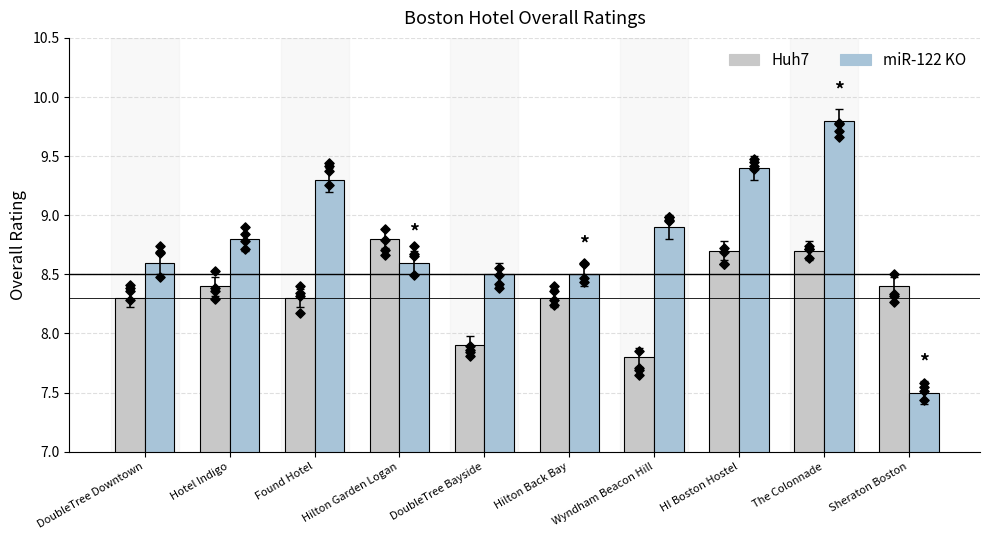

What are all the series names shown in the legend?

Huh7, miR-122 KO